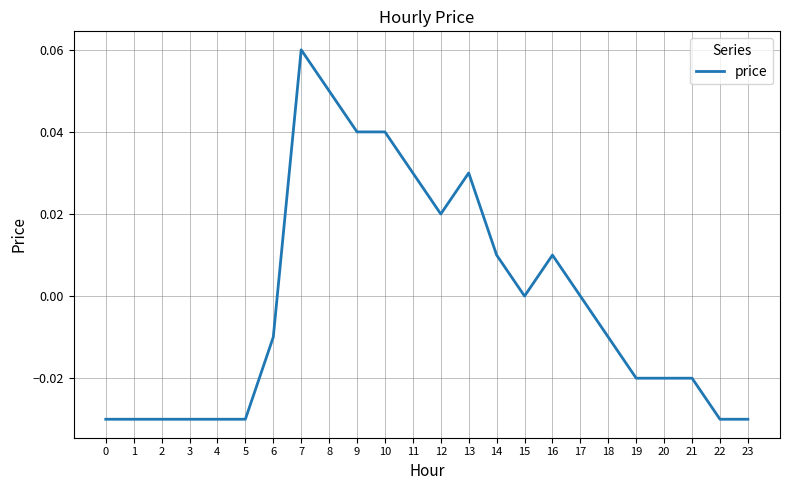

Which has a higher value, 13 or 23?

13